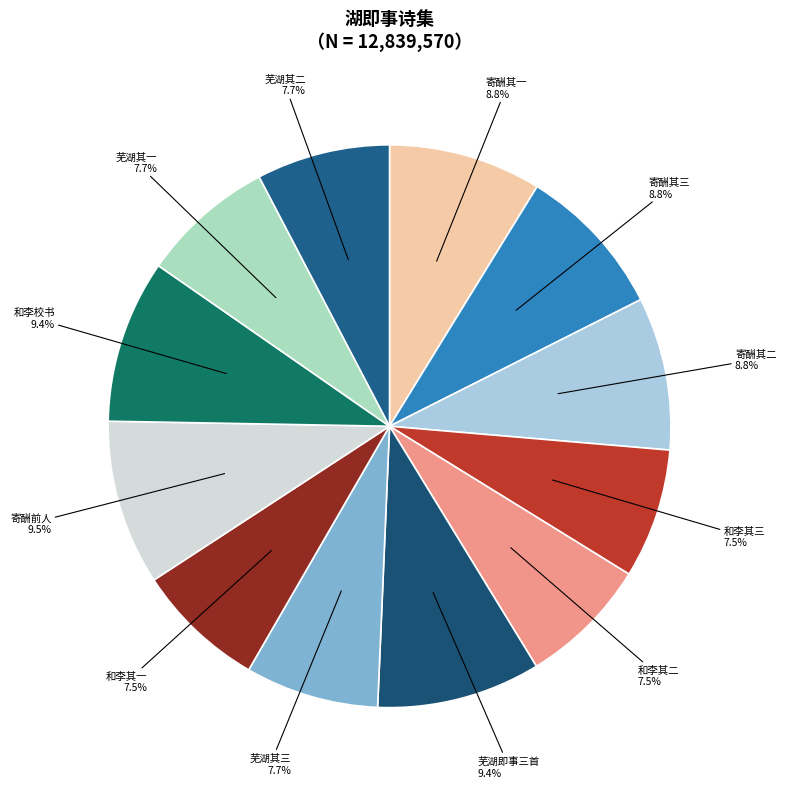

Is there a majority slice in this chart?

No